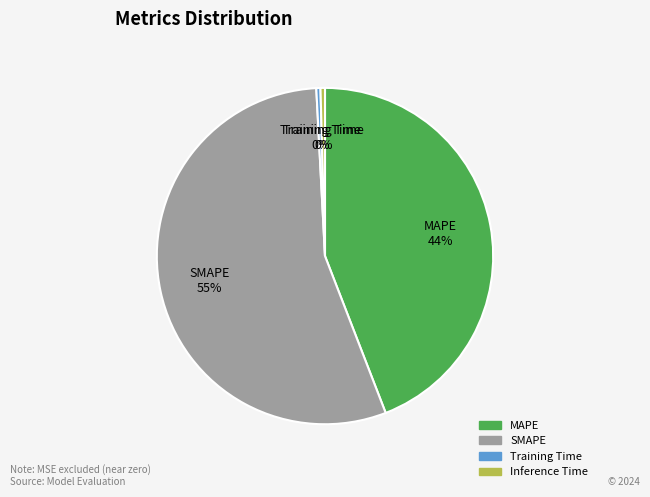

Which slice is the largest?

SMAPE